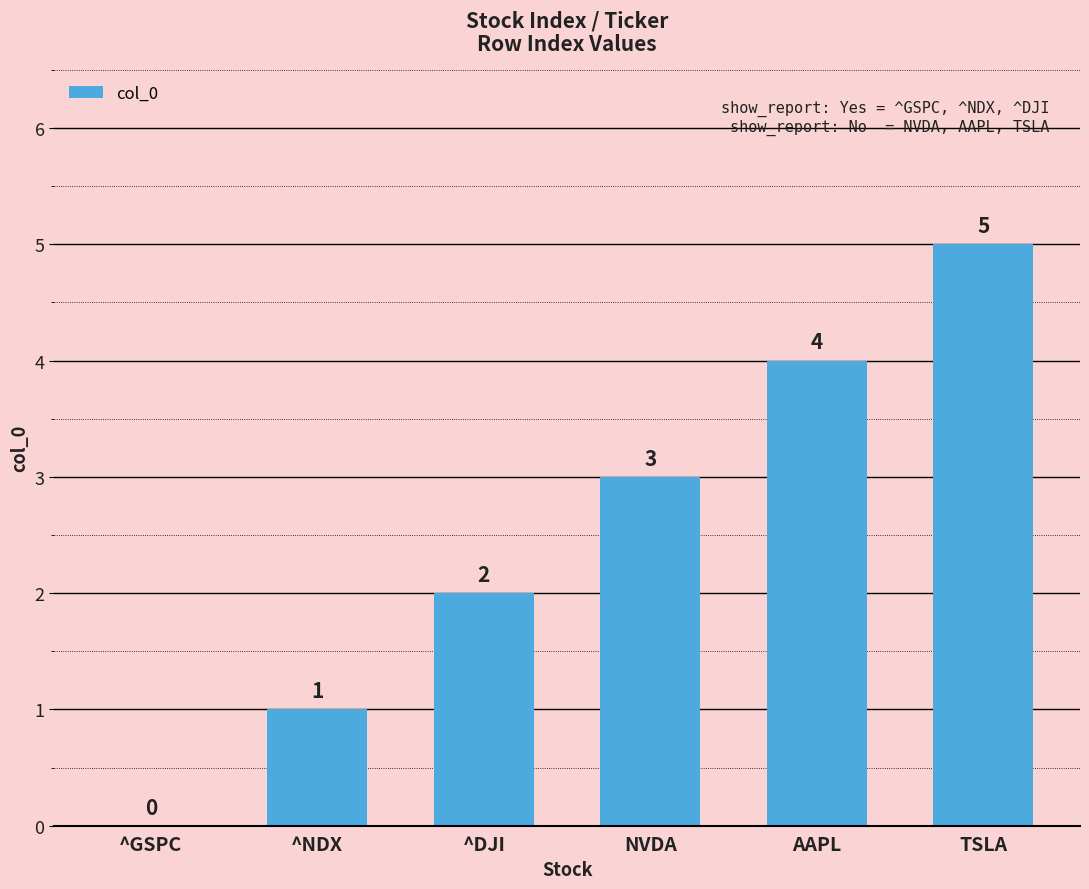

The chart shows a value of 1 at ^NDX. True or false?

True